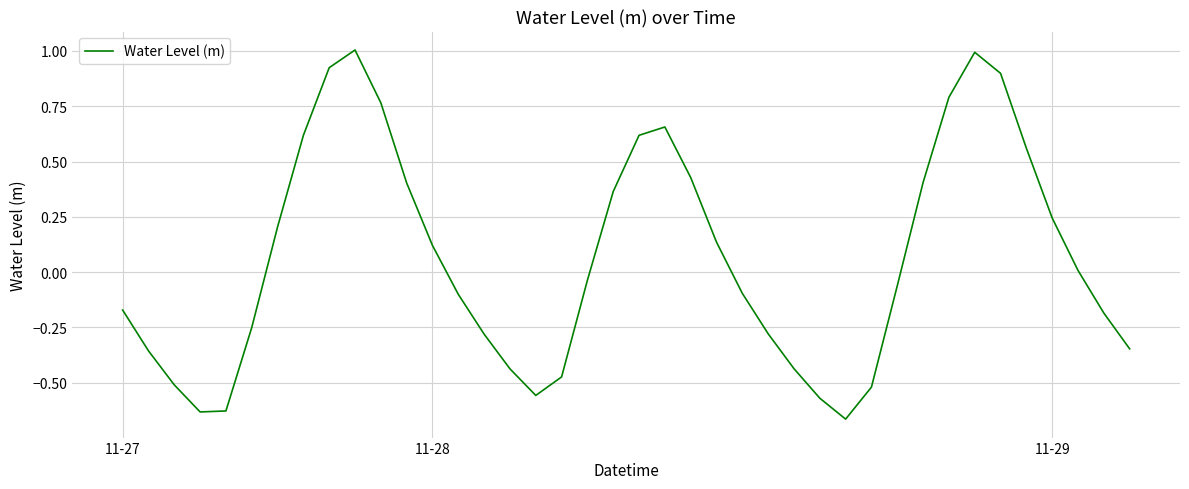

What is the difference between the maximum and minimum values?

1.7